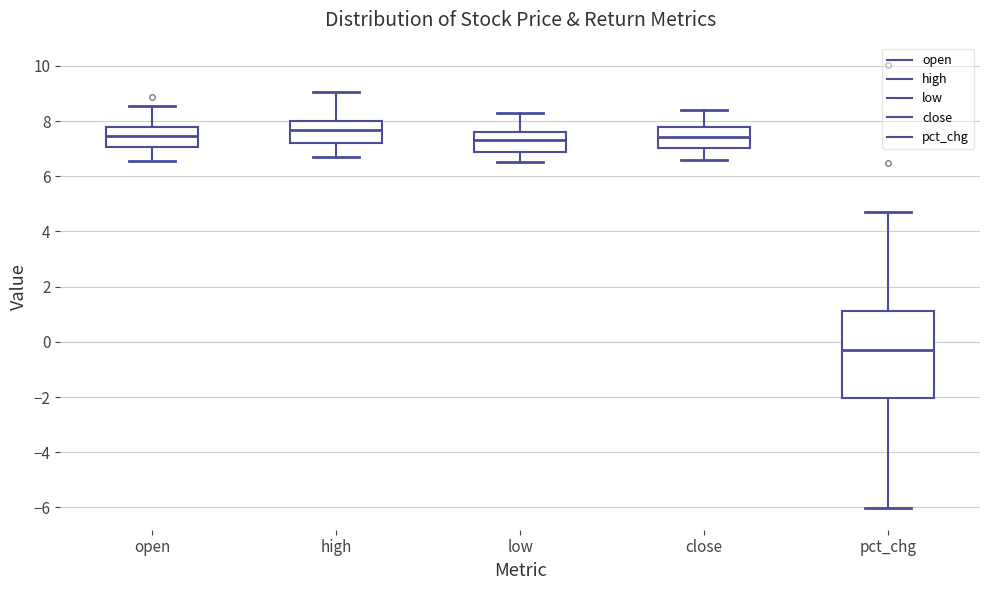

Comparing the boxes themselves (not the whiskers), which one is the tallest?

pct_chg